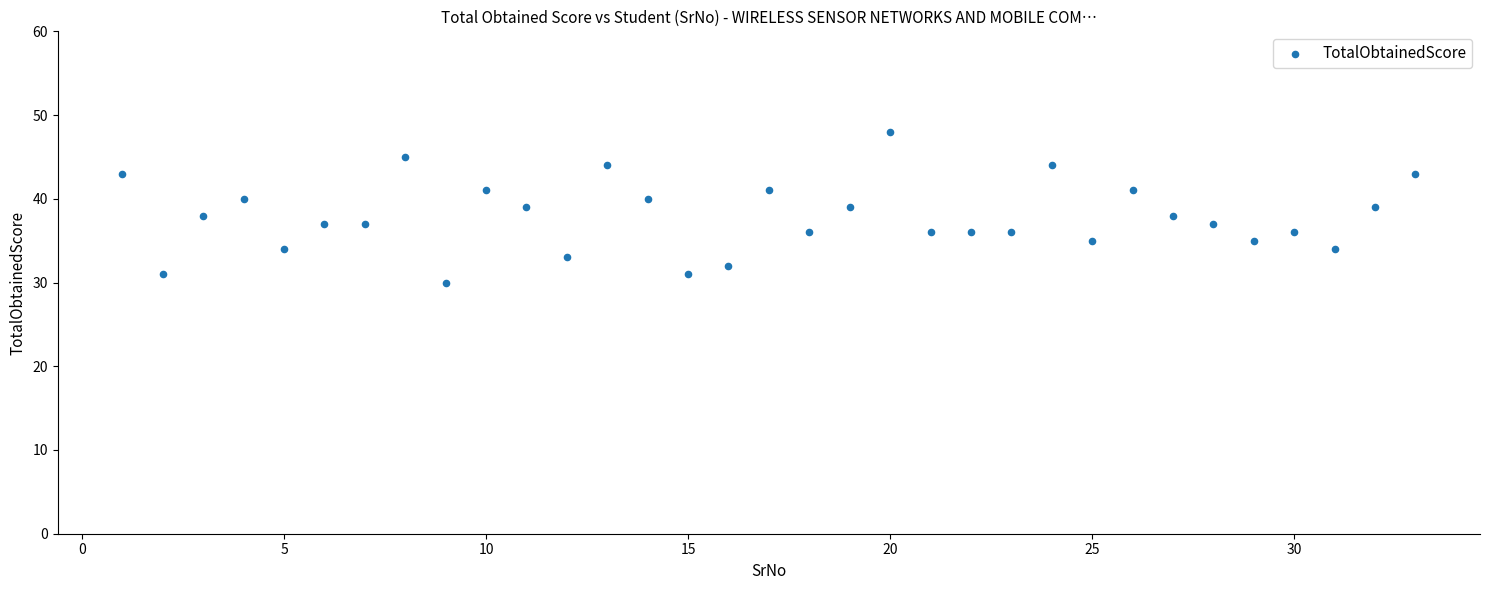

What is the range of X values (max minus min)?

32